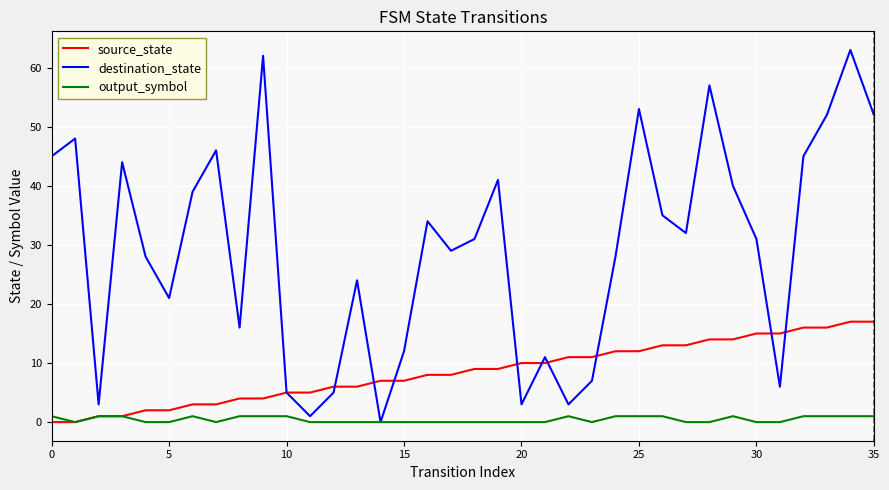

Rank the series by their maximum value, from highest to lowest.

destination_state, source_state, output_symbol